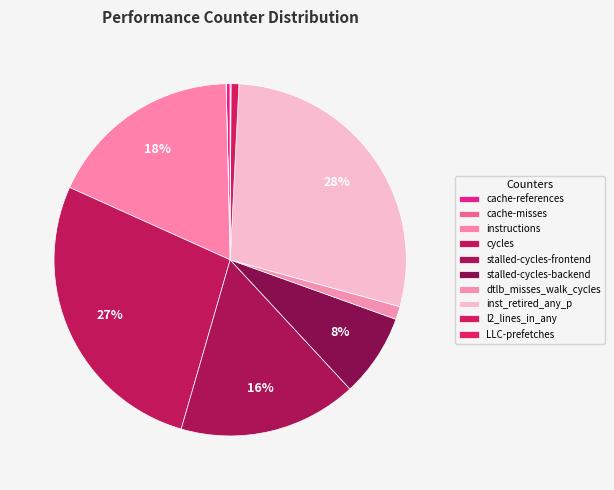

What is the smallest slice in the pie chart?

cache-misses